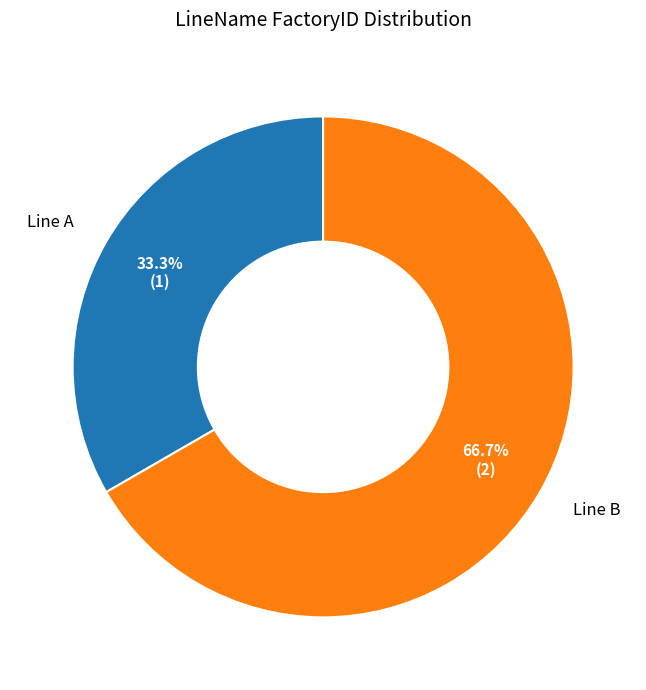

To the nearest percent, what portion does Line A represent?

33%